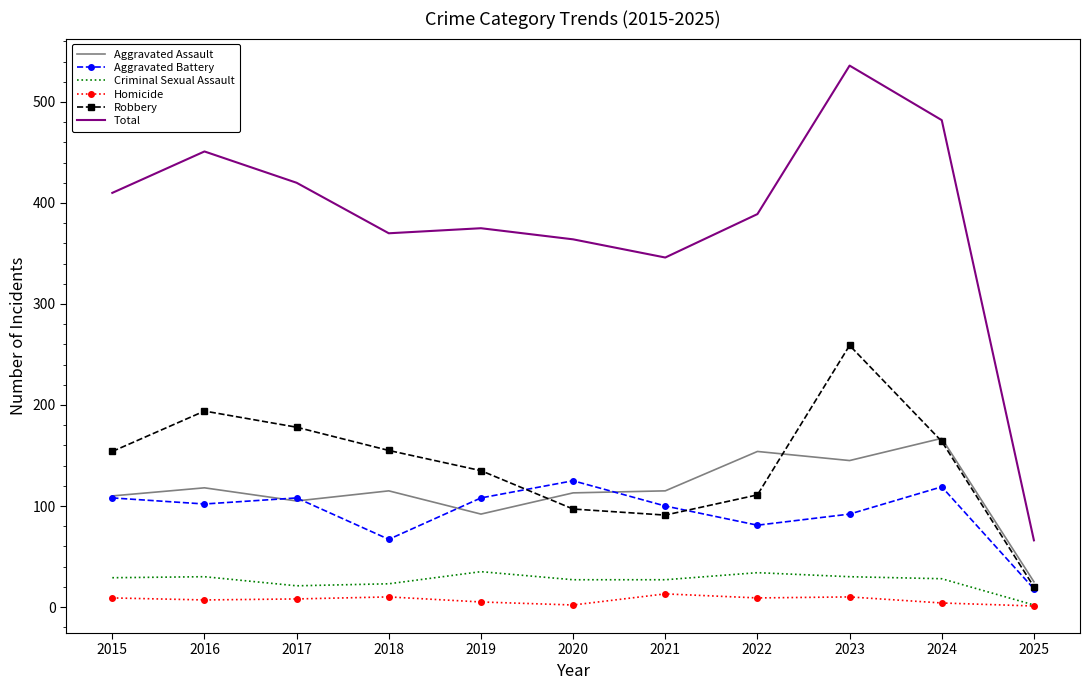

What value does the Homicide series have at 2020?

2